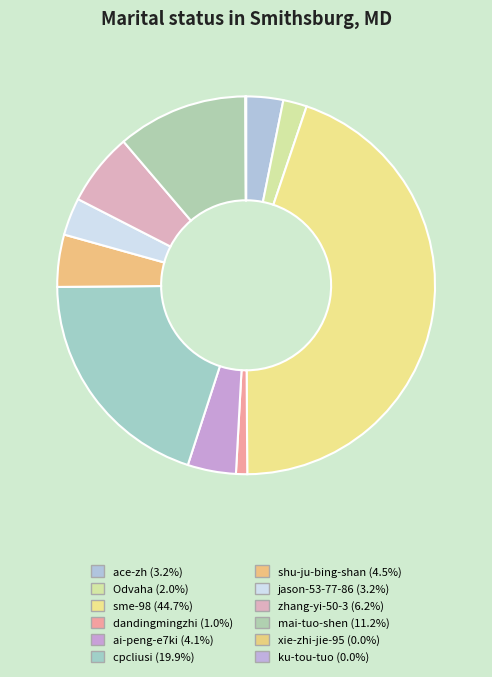

Which slice is the smallest?

xie-zhi-jie-95